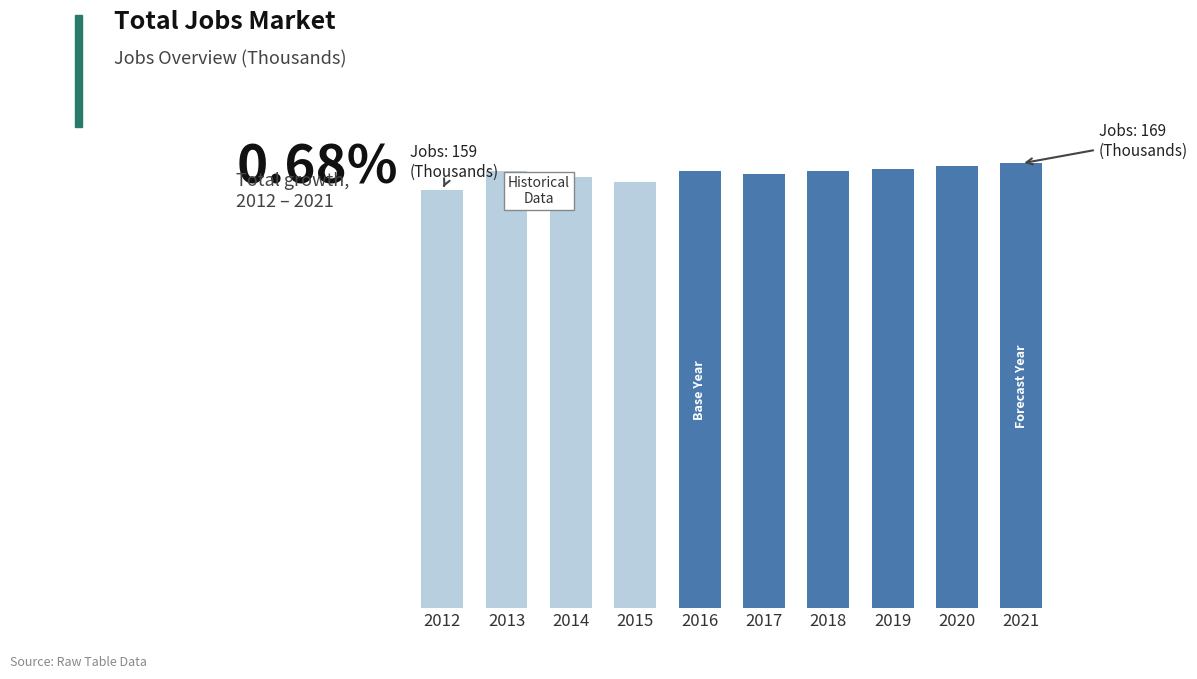

List the labels in order of value, largest first.

2021, 2020, 2019, 2013, 2016, 2018, 2017, 2014, 2015, 2012